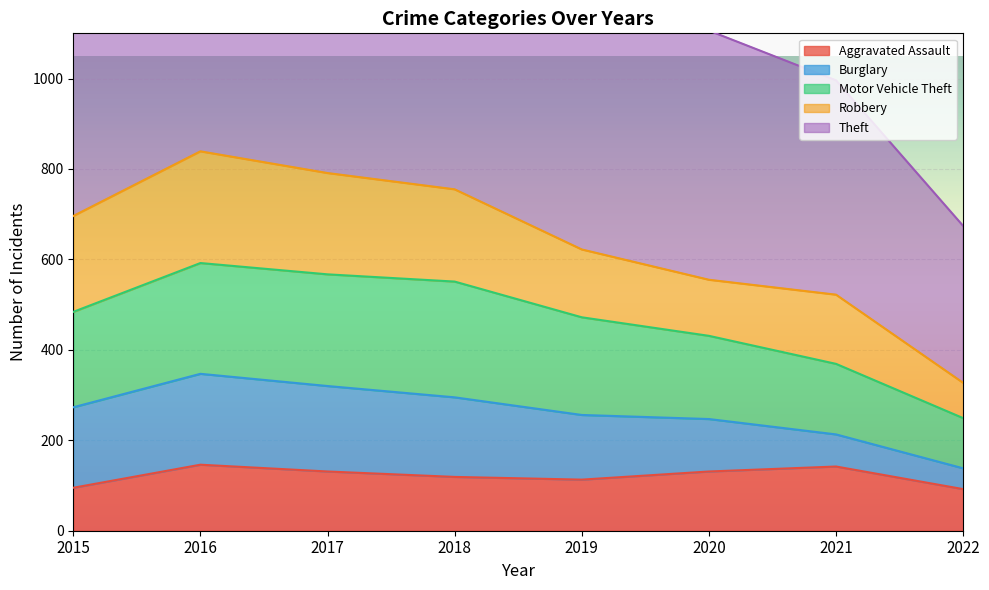

What is the value of the Aggravated Assault point at the 5th from the left?

113